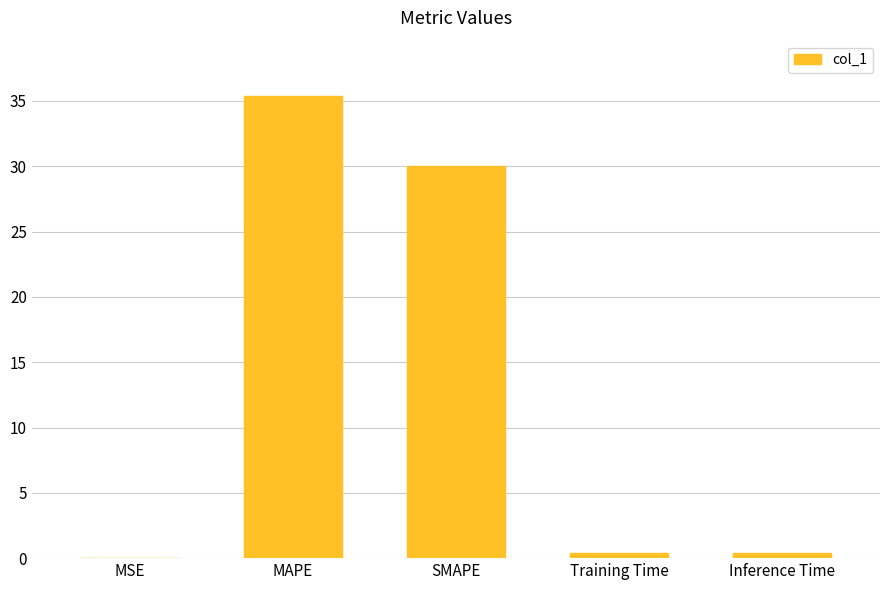

The value at MAPE is 35.4. True or false?

True